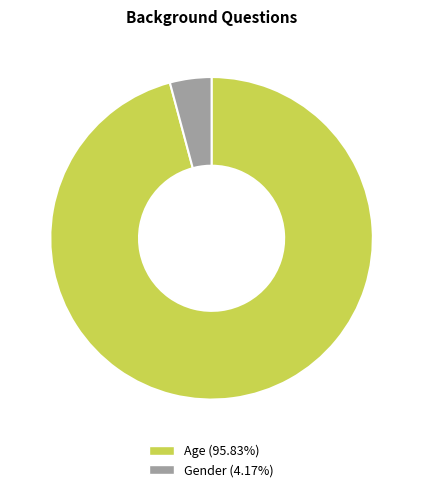

Which category has the smallest portion of the pie?

Gender